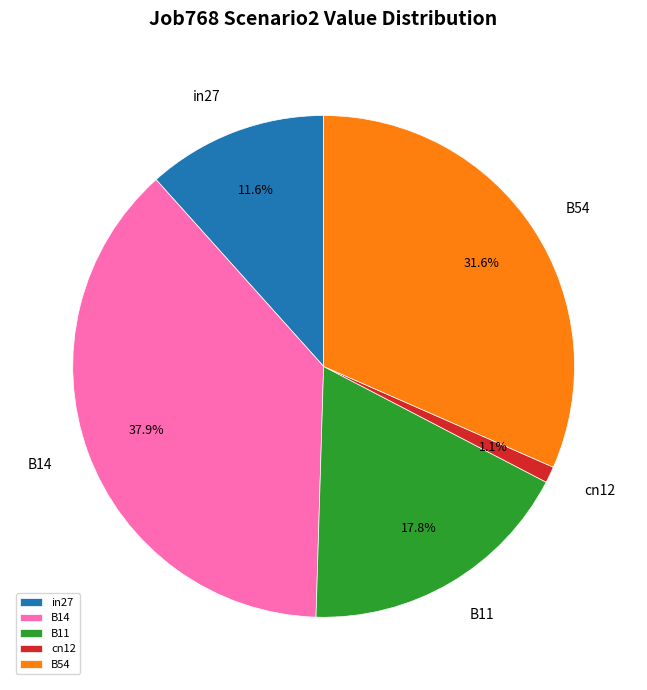

Is B14 the majority of the pie?

No